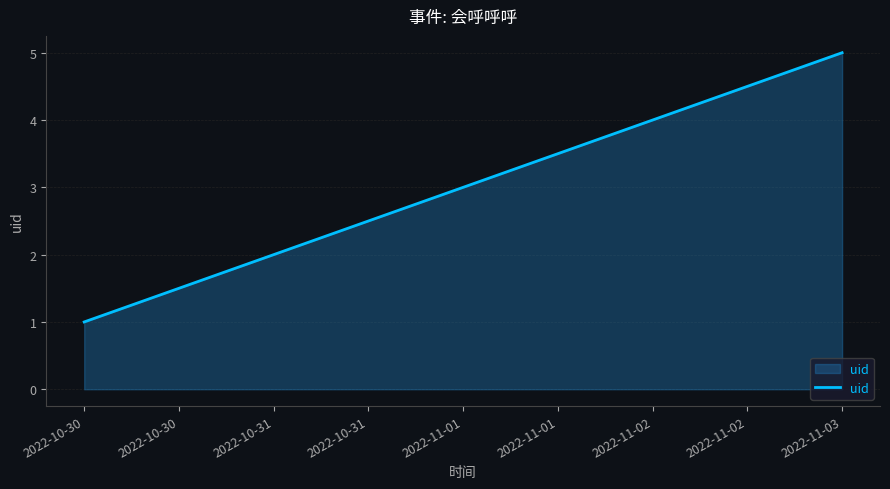

True or false: there are more than 2 points higher than both neighbors.

False